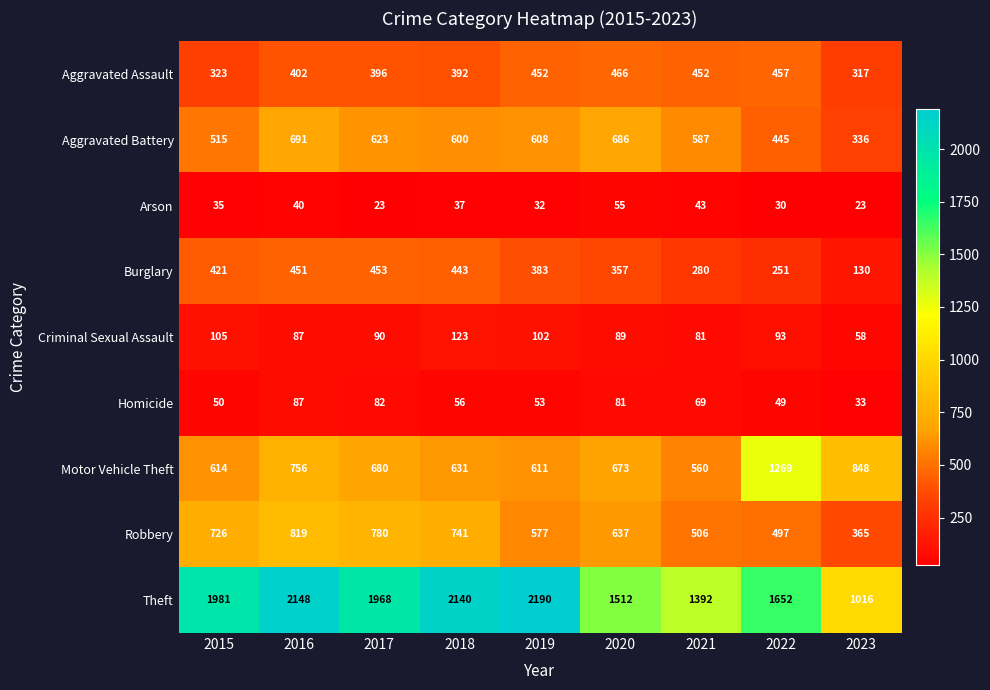

Rank the series by their maximum value, from lowest to highest.

Arson, Homicide, Criminal Sexual Assault, Burglary, Aggravated Assault, Aggravated Battery, Robbery, Motor Vehicle Theft, Theft